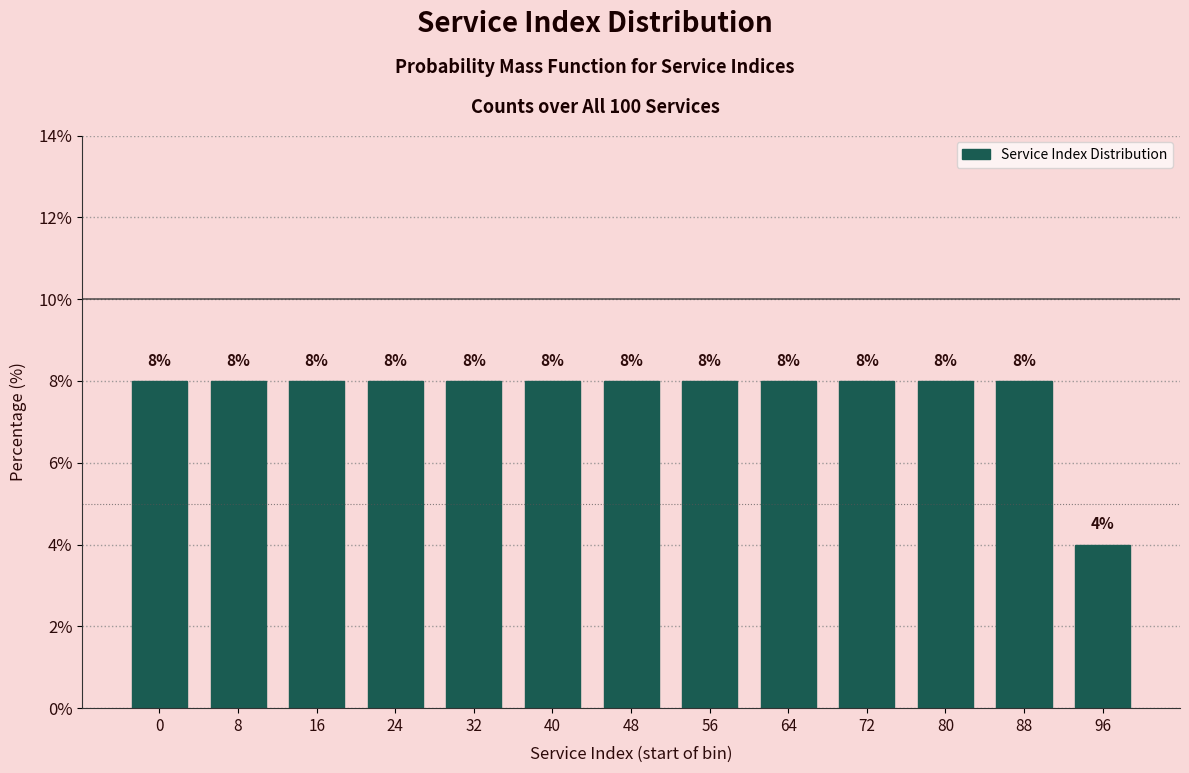

Reading right to left, list all the values displayed in this chart.

4	8	8	8	8	8	8	8	8	8	8	8	8